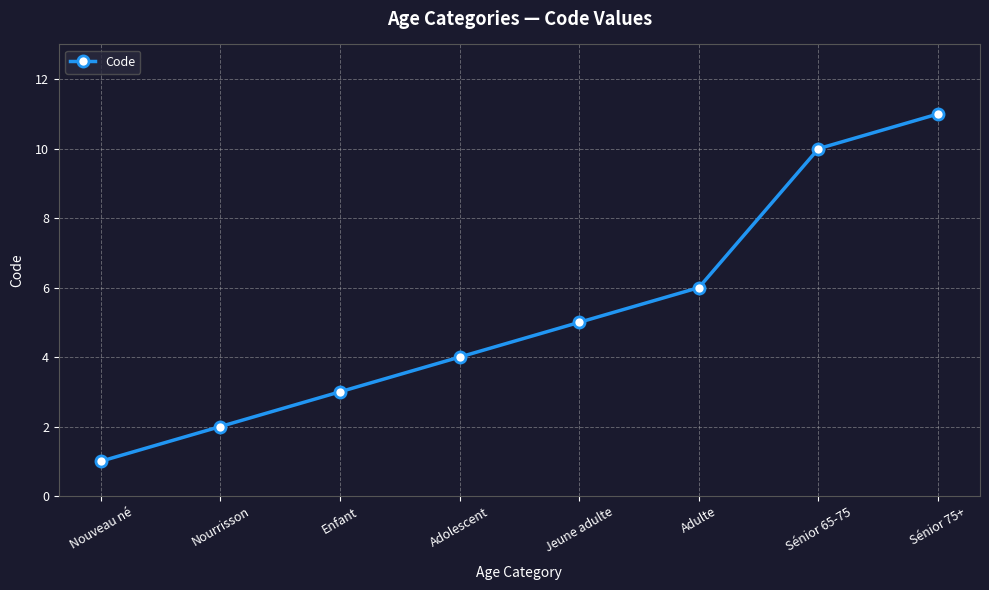

What is the smallest value displayed?

1